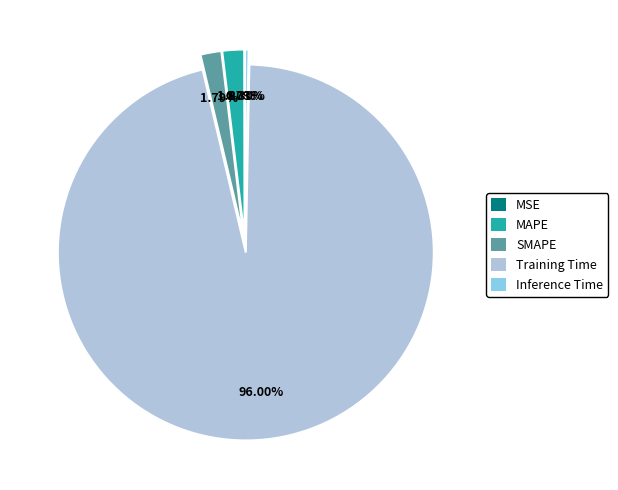

Which category accounts for the majority?

Training Time